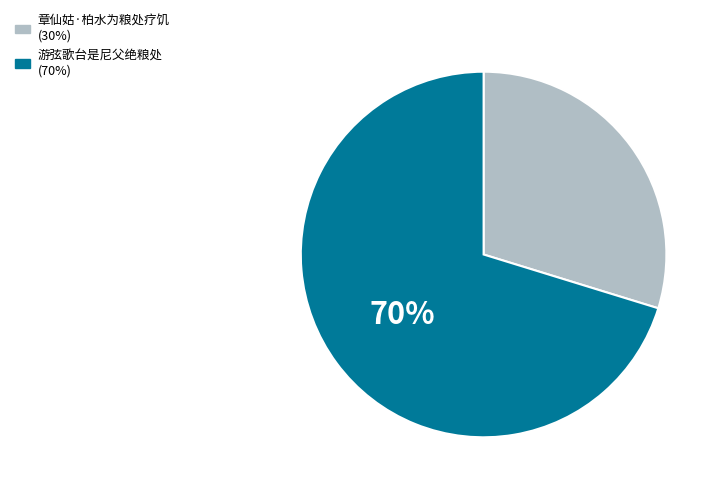

To the nearest percent, what is the combined percentage of 章仙姑·柏水为粮处疗饥 and 游弦歌台是尼父绝粮处?

100%